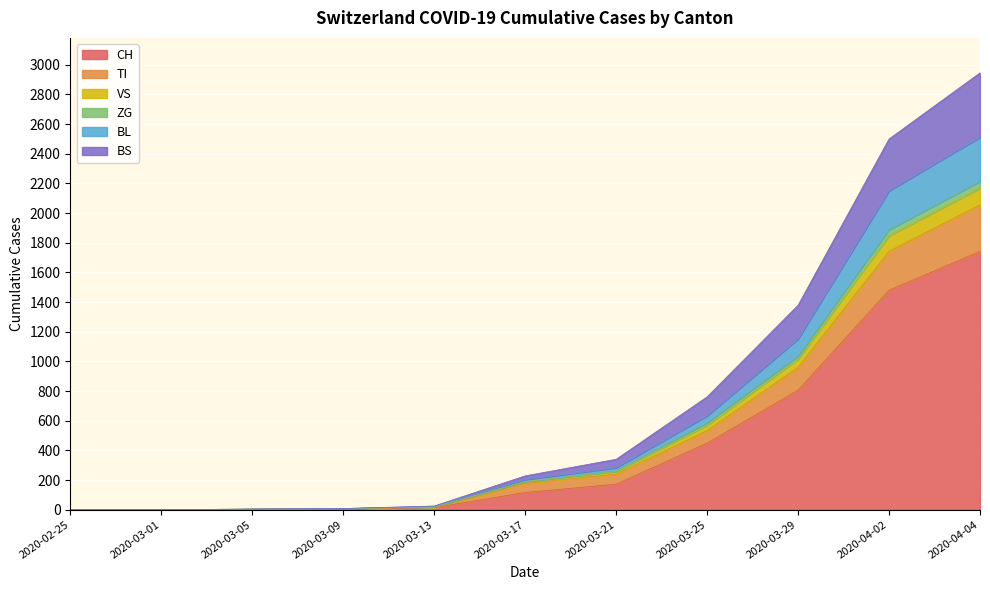

At which label is CH closest to 871?

2020-03-29